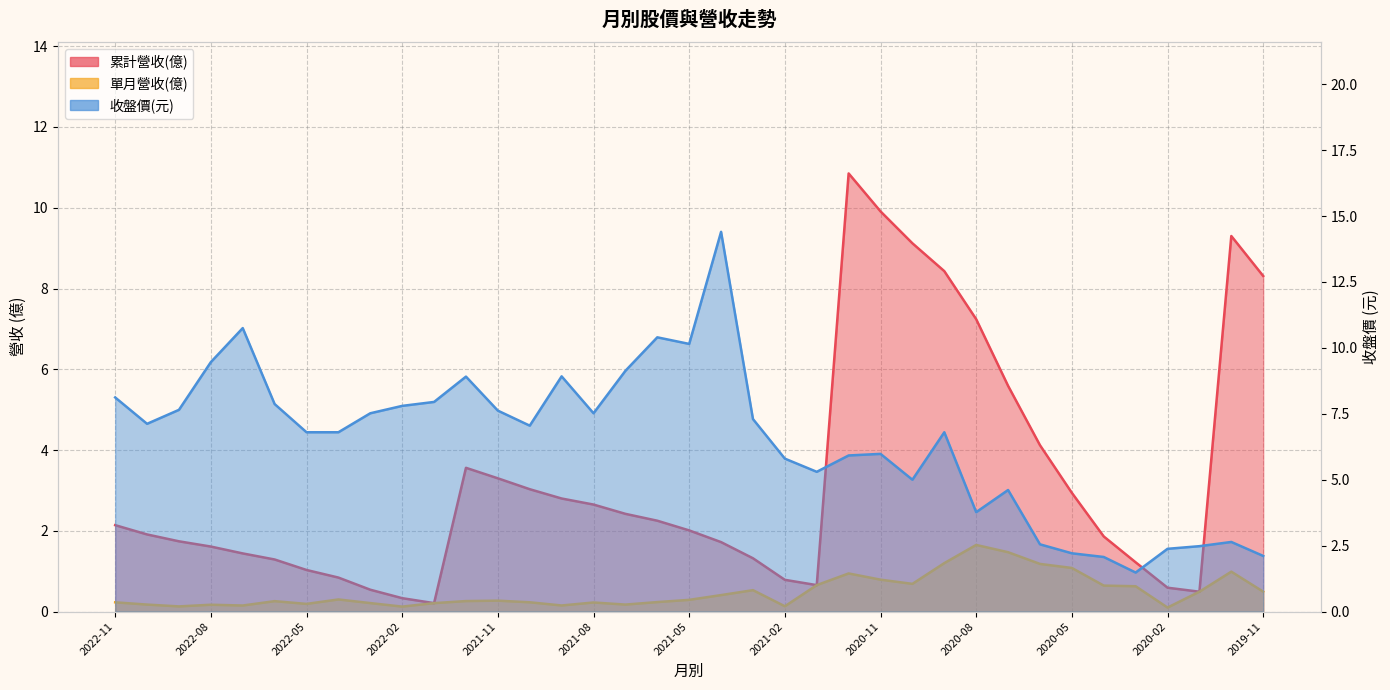

What is the value of the 收盤價 point at the 1st from the left?

8.1